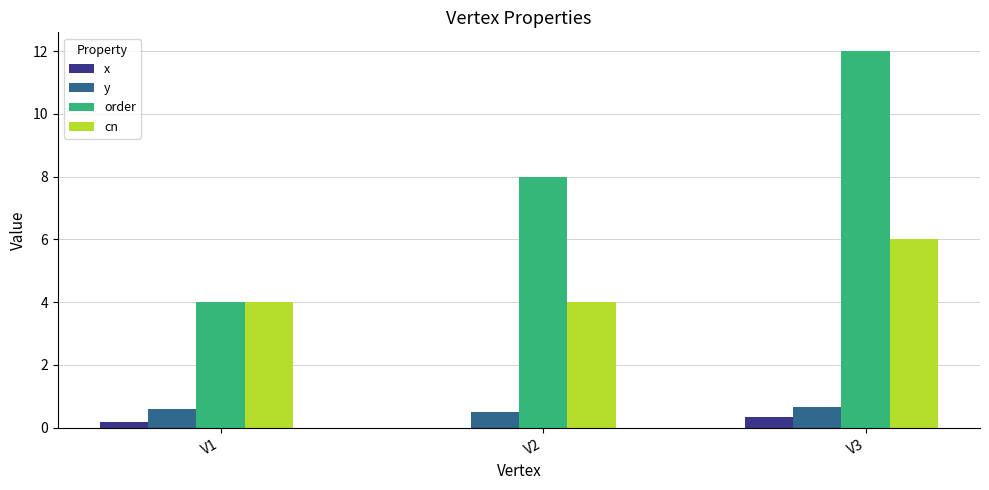

Which category has the highest value across all series?

V3